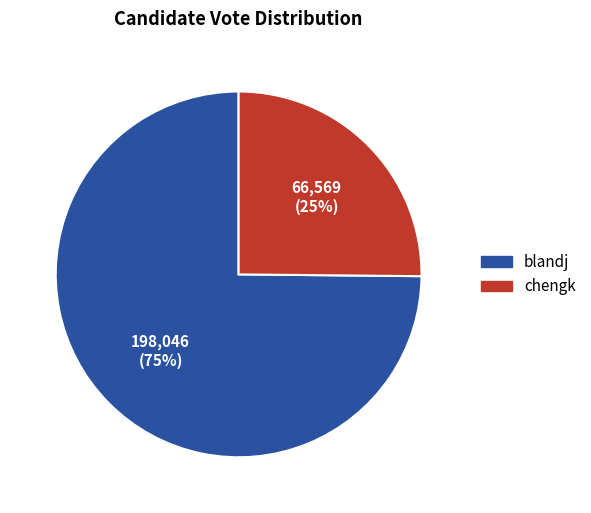

Is chengk the majority of the pie?

No